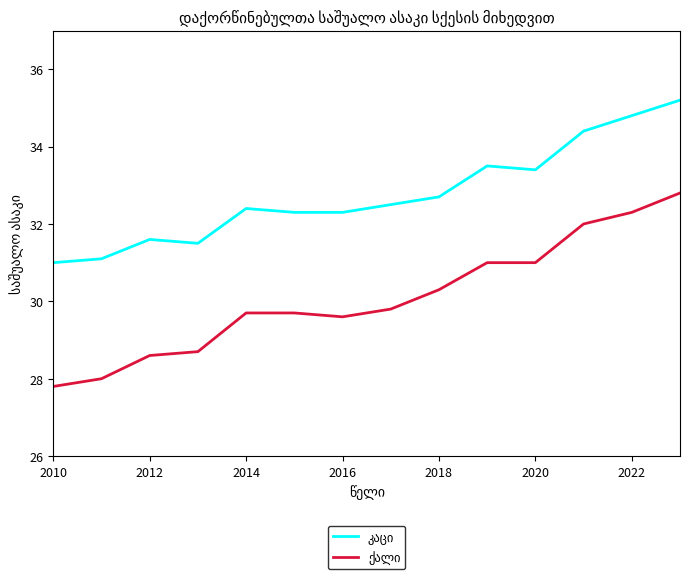

What is the minimum value shown in the chart?

27.8